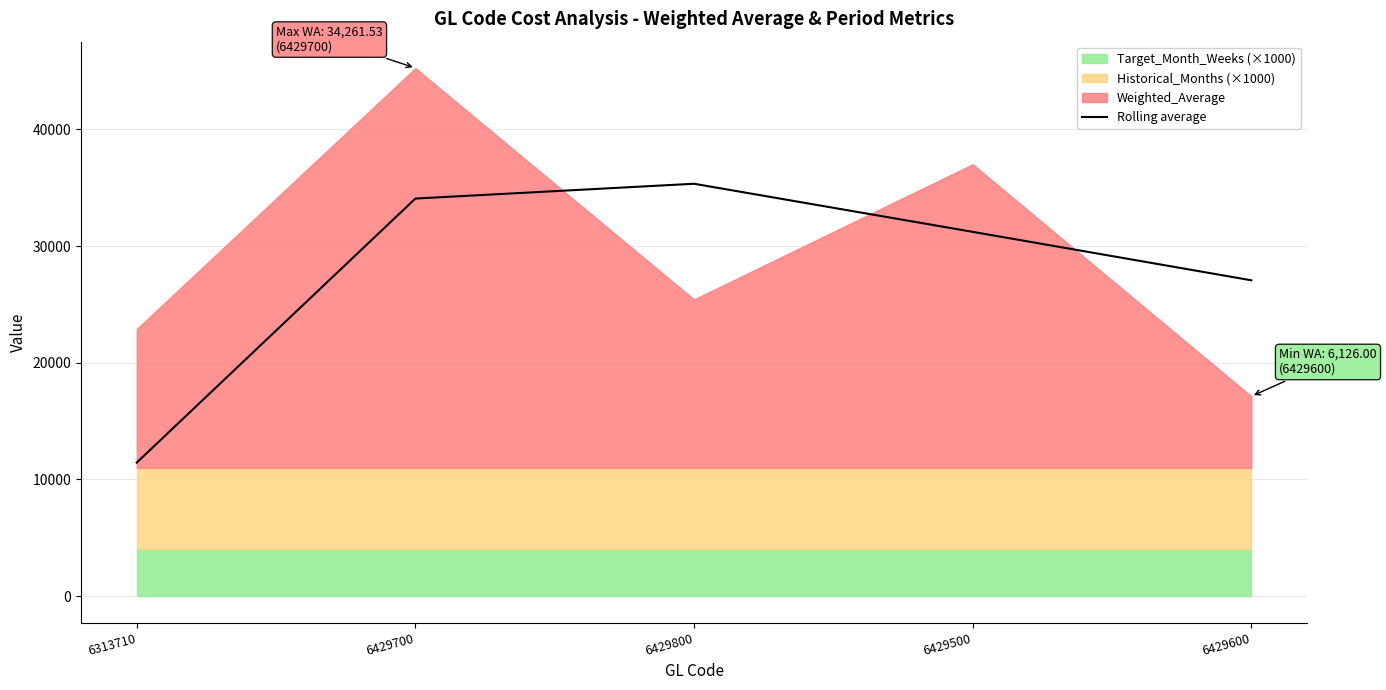

How many data points are above 31223?

3